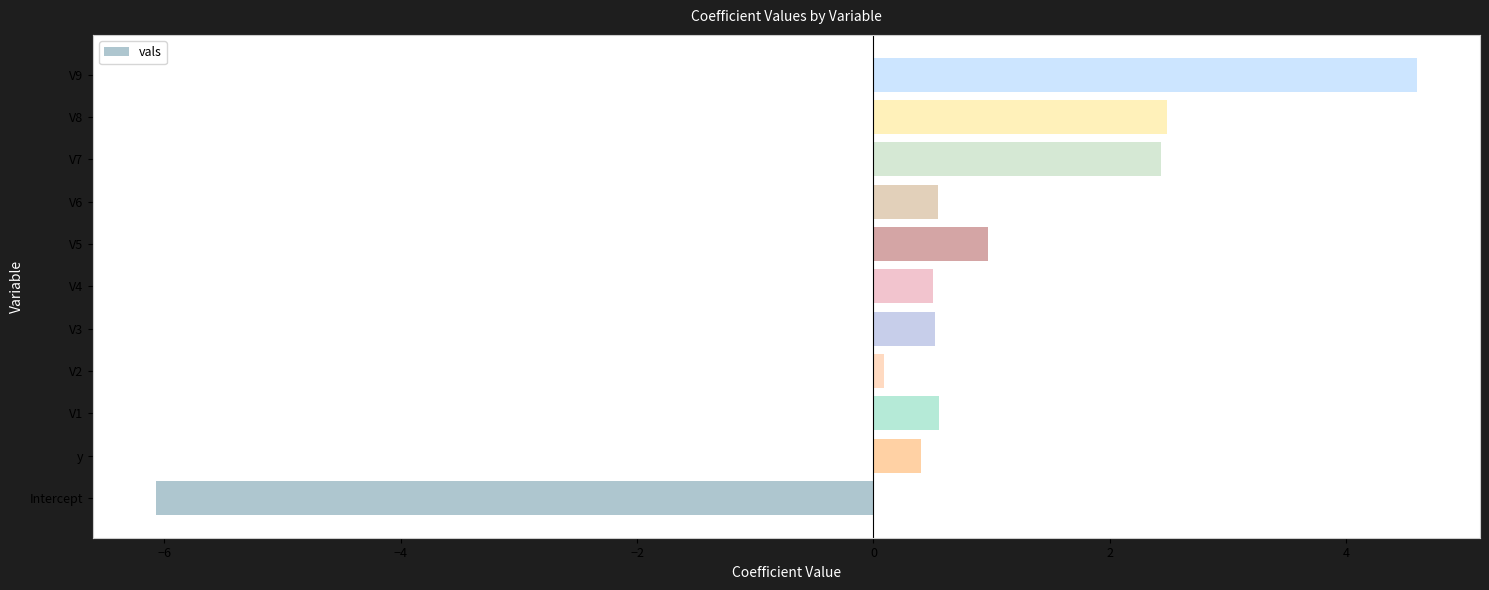

The value at Intercept is -10.2. True or false?

False